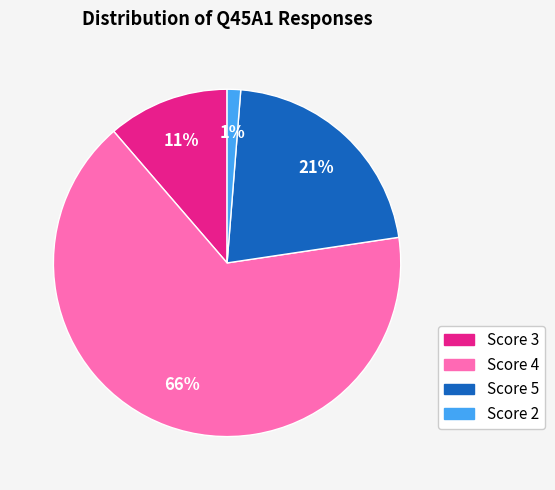

To the nearest percent, what is the average slice percentage?

25%